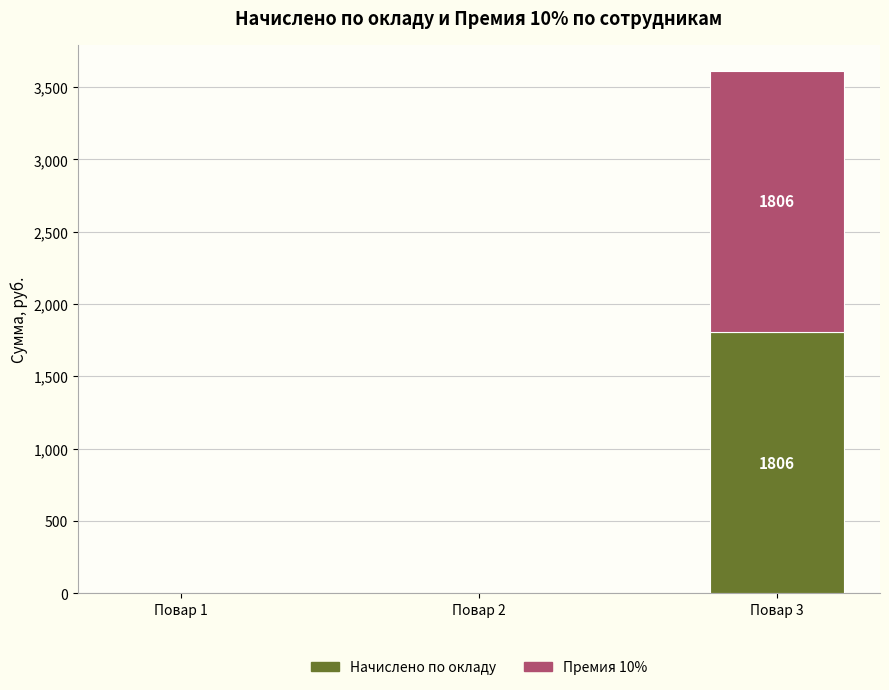

The value of Начислено по окладу at Повар 1 is -905. True or false?

False